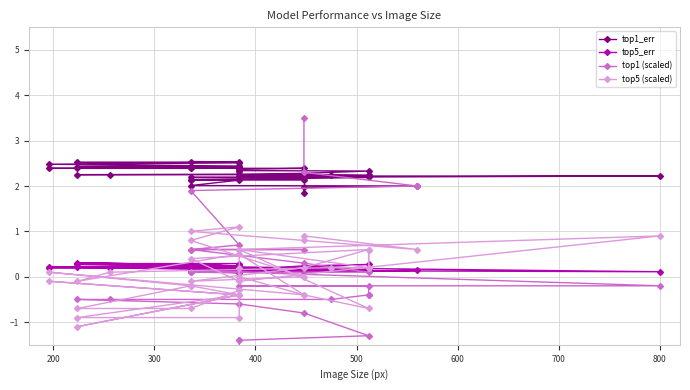

True or false: top1_err and top5 (scaled) cross at least once.

False